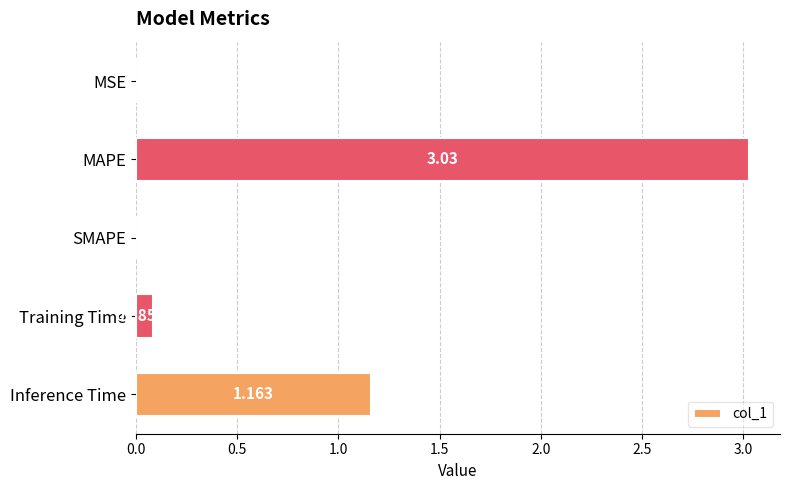

Which has a higher value, SMAPE or MAPE?

MAPE